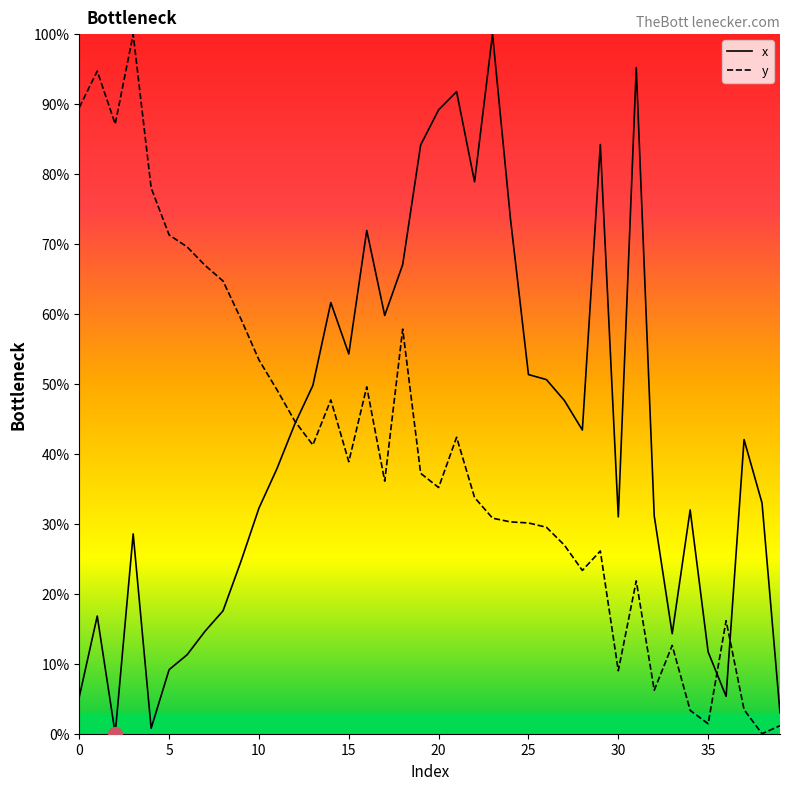

How many lines are shown in the chart?

2